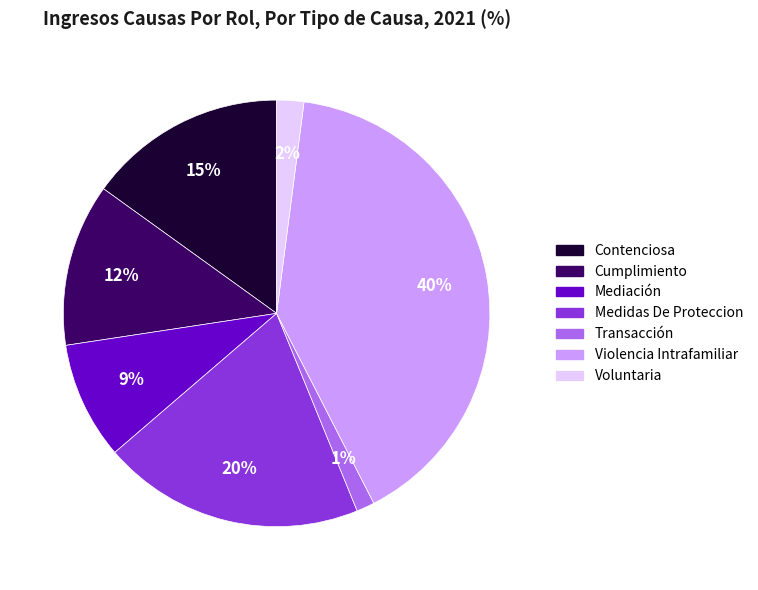

What percentage is the Voluntaria slice, to the nearest percent?

2%